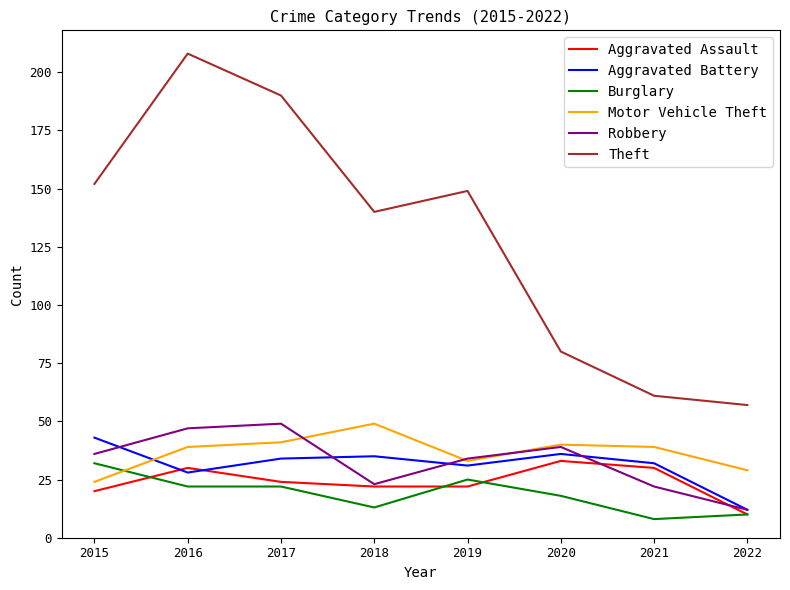

Reading left to right, what are all the values shown in this chart?

Aggravated Assault: 2015=20	2016=30	2017=24	2018=22	2019=22	2020=33	2021=30	2022=10
Aggravated Battery: 2015=43	2016=28	2017=34	2018=35	2019=31	2020=36	2021=32	2022=12
Burglary: 2015=32	2016=22	2017=22	2018=13	2019=25	2020=18	2021=8	2022=10
Motor Vehicle Theft: 2015=24	2016=39	2017=41	2018=49	2019=33	2020=40	2021=39	2022=29
Robbery: 2015=36	2016=47	2017=49	2018=23	2019=34	2020=39	2021=22	2022=12
Theft: 2015=152	2016=208	2017=190	2018=140	2019=149	2020=80	2021=61	2022=57